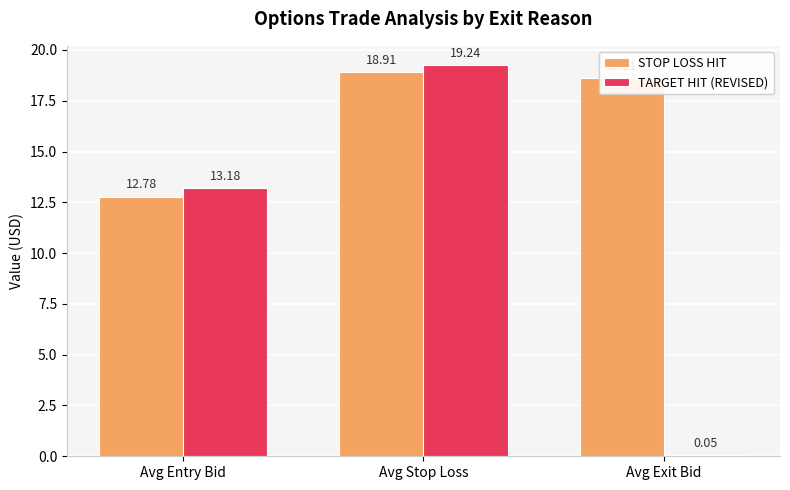

Which series changed the most between Avg Stop Loss and Avg Exit Bid?

TARGET HIT (REVISED)